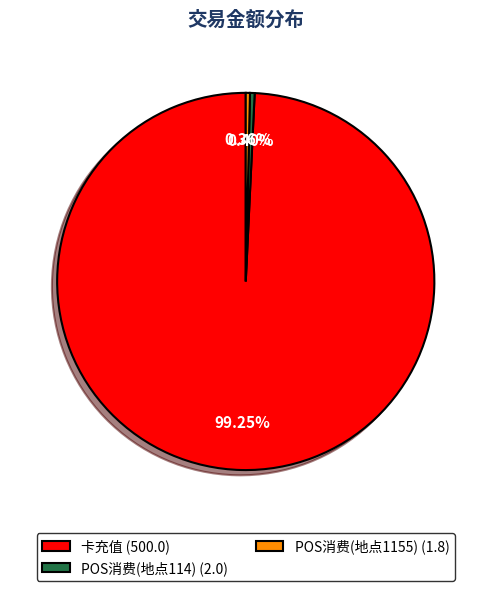

Is the sum of 卡充值 (500.0) and POS消费(地点1155) (1.8) greater than half?

Yes